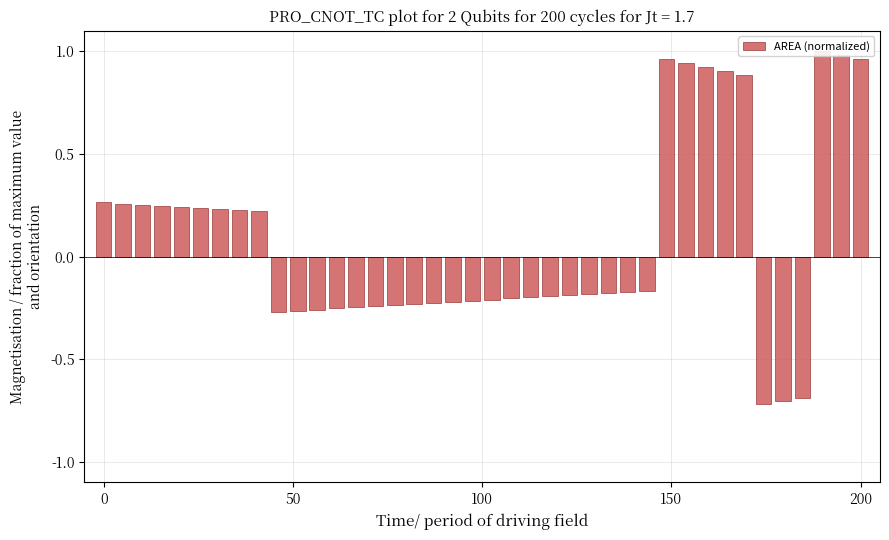

Reading left to right, list all the values displayed in this chart.

0.3	0.3	0.3	0.2	0.2	0.2	0.2	0.2	0.2	-0.3	-0.3	-0.3	-0.3	-0.2	-0.2	-0.2	-0.2	-0.2	-0.2	-0.2	-0.2	-0.2	-0.2	-0.2	-0.2	-0.2	-0.2	-0.2	-0.2	1.0	0.9	0.9	0.9	0.9	-0.7	-0.7	-0.7	1.0	1.0	1.0